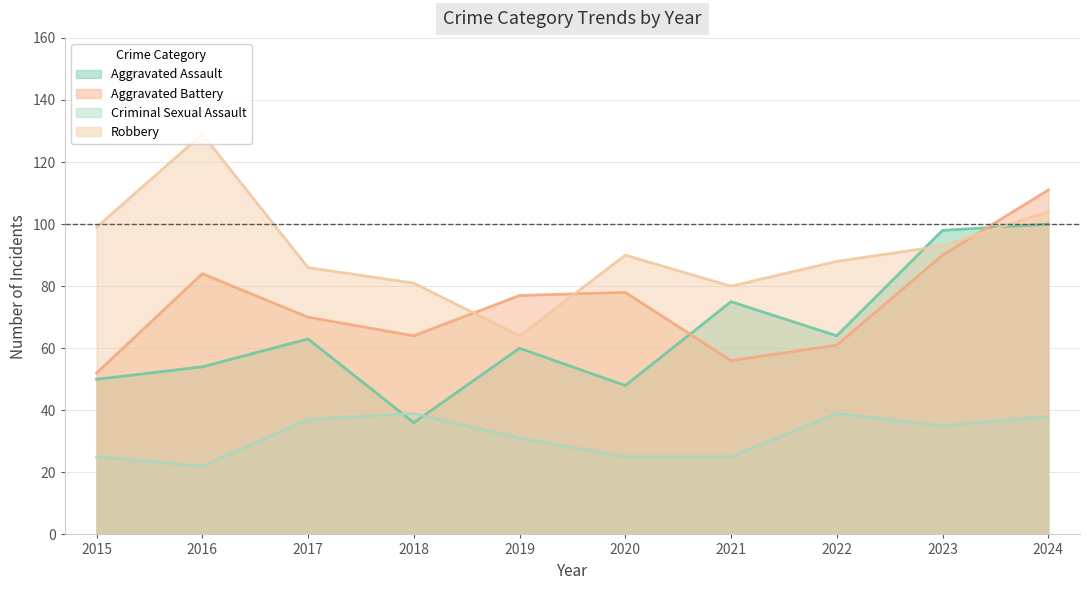

What is the smallest value displayed?

22